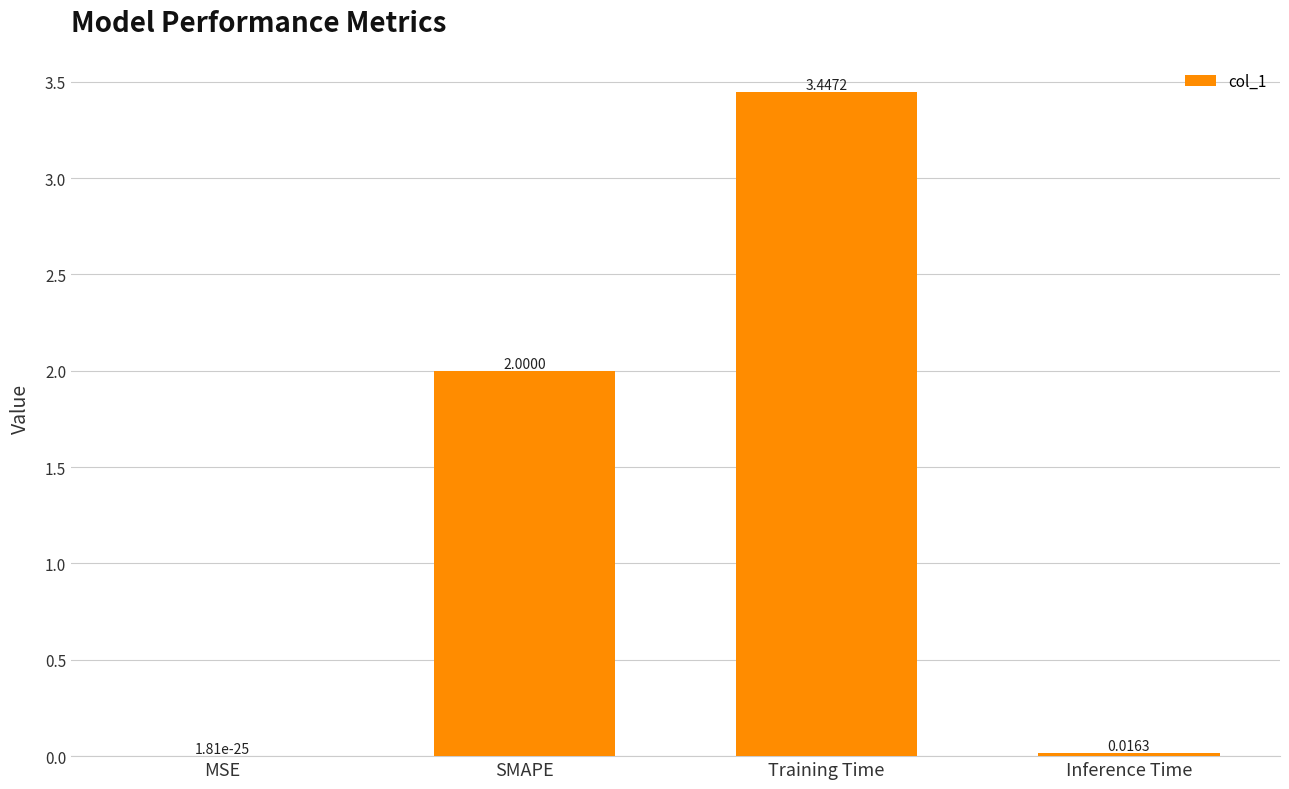

What is the sum of all values?

5.5